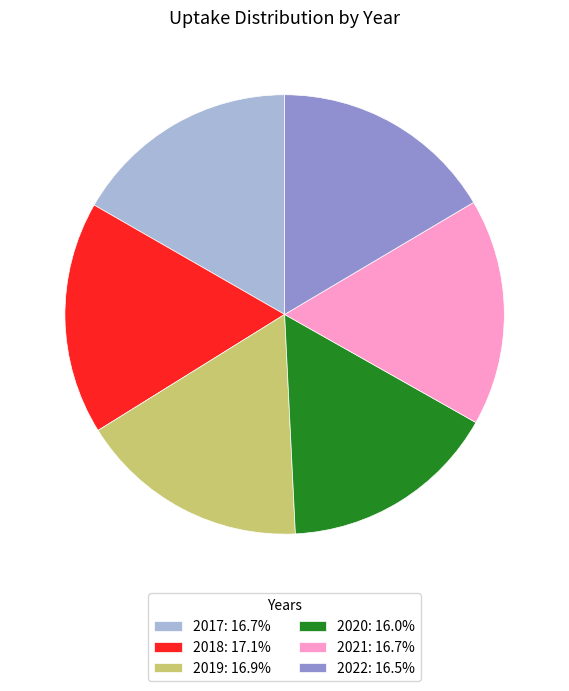

What is the ratio of the value at 2021: 16.7% to the value at 2017: 16.7%?

1.0